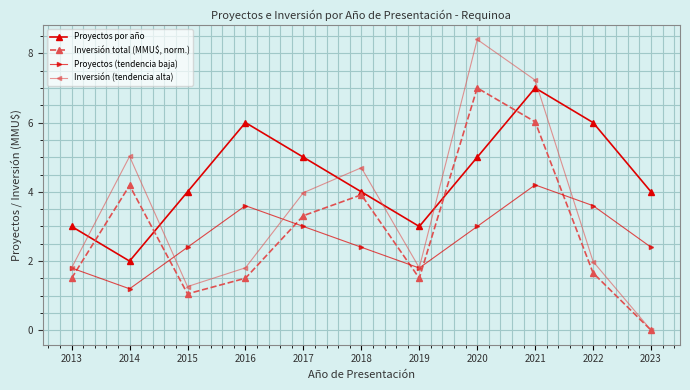

What is the value of the Inversión (tendencia alta) point at the 7th from the left?

1.8